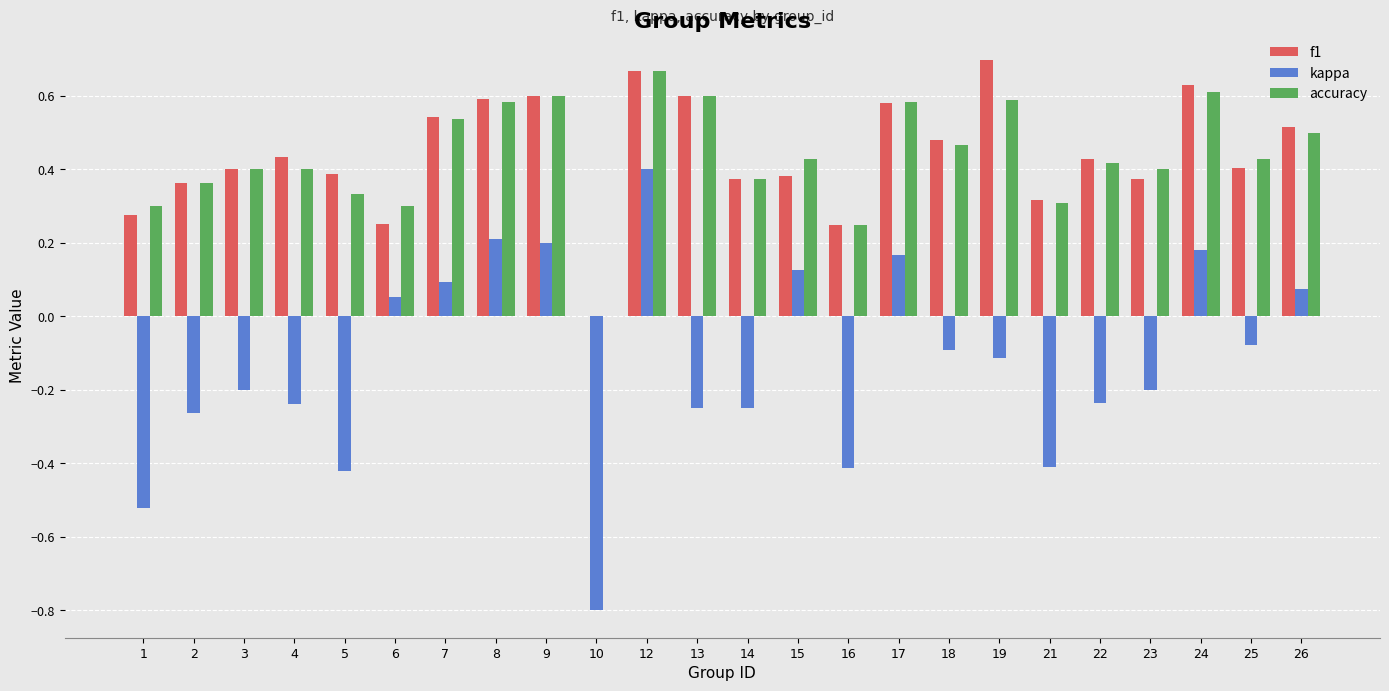

Count the accuracy values in the range 0 to 1.

24